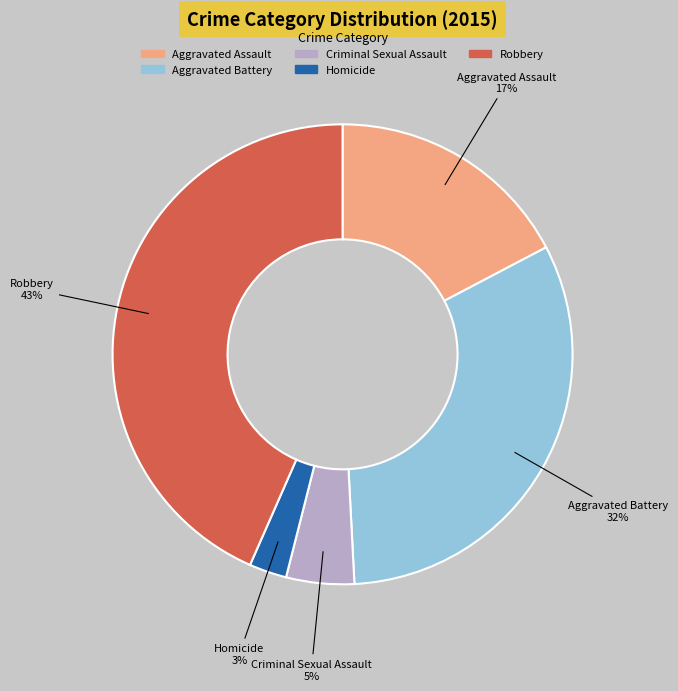

To the nearest percent, what is the average slice percentage?

20%